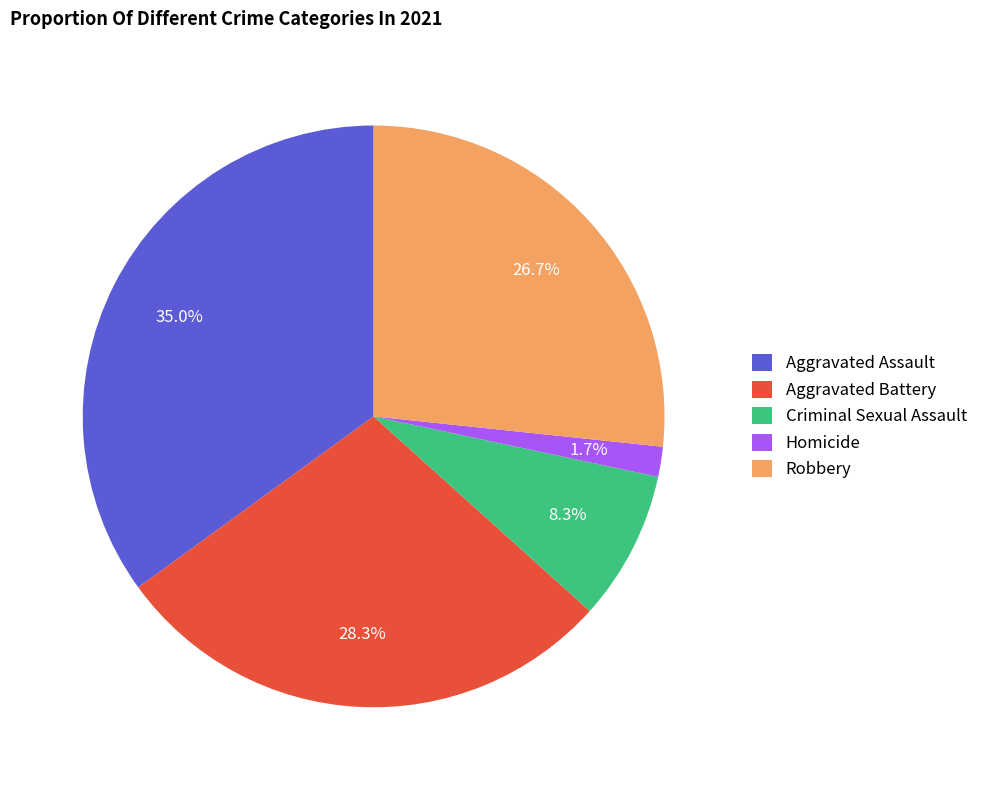

To the nearest percent, what is the difference between the Aggravated Battery and Homicide slice percentages?

27%